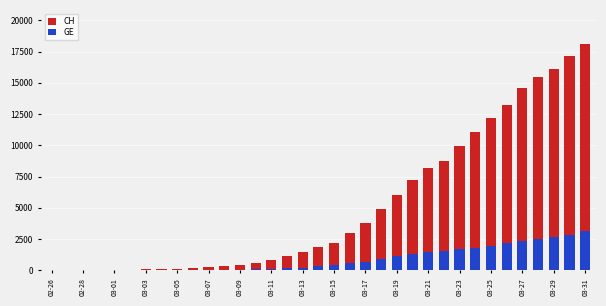

What is the value of the GE bar at the 22nd from the left?

911